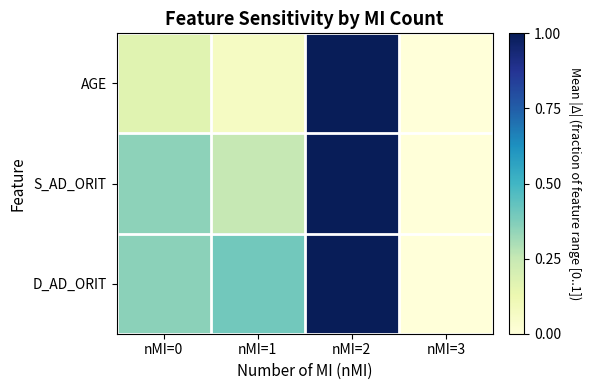

At which category is the sum across all series the highest?

nMI=2